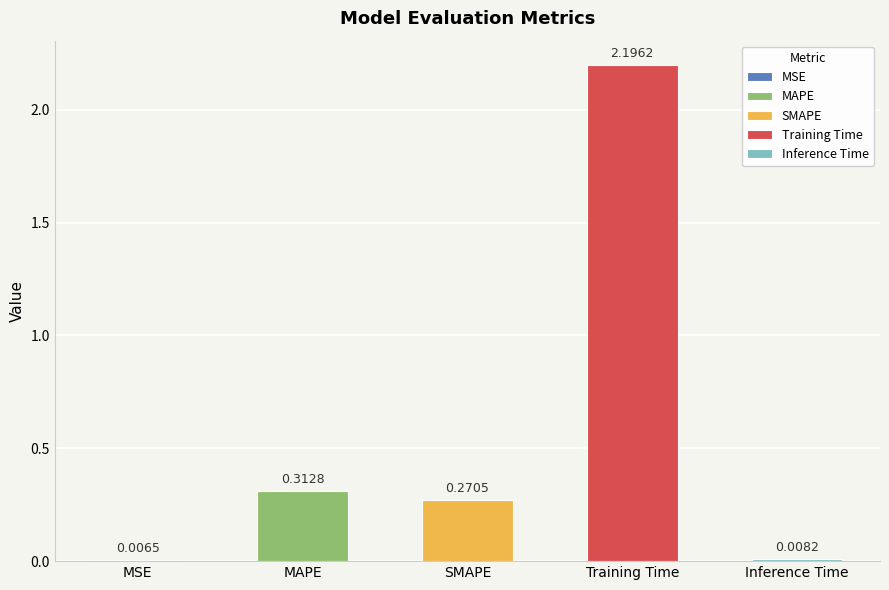

Between MSE and SMAPE, which is larger?

SMAPE